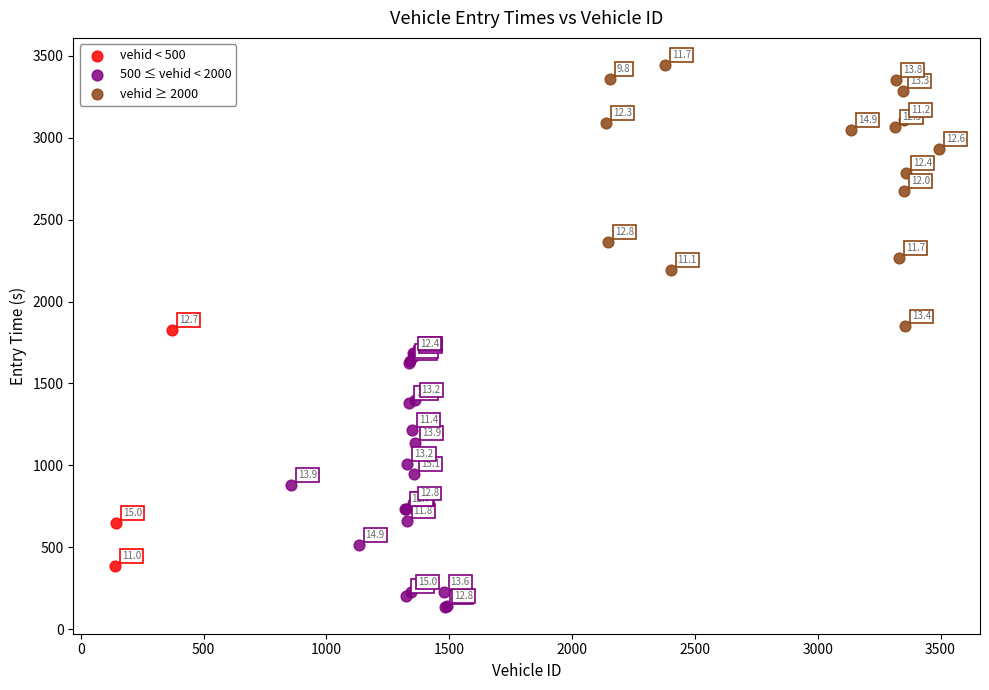

Which series has the widest spread of Y values?

vehid ≥ 2000